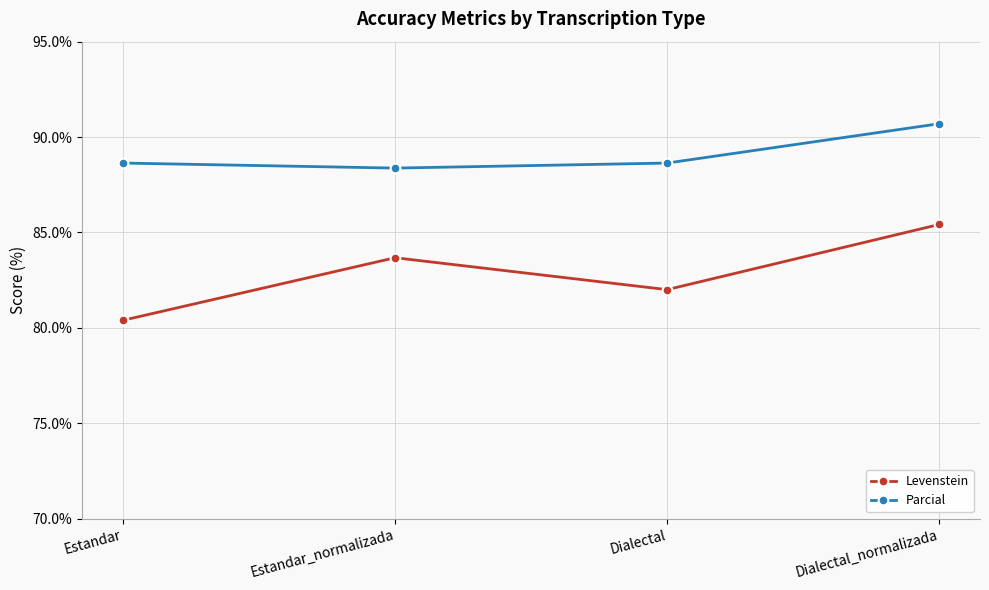

What is the average value of the Levenstein series?

82.9